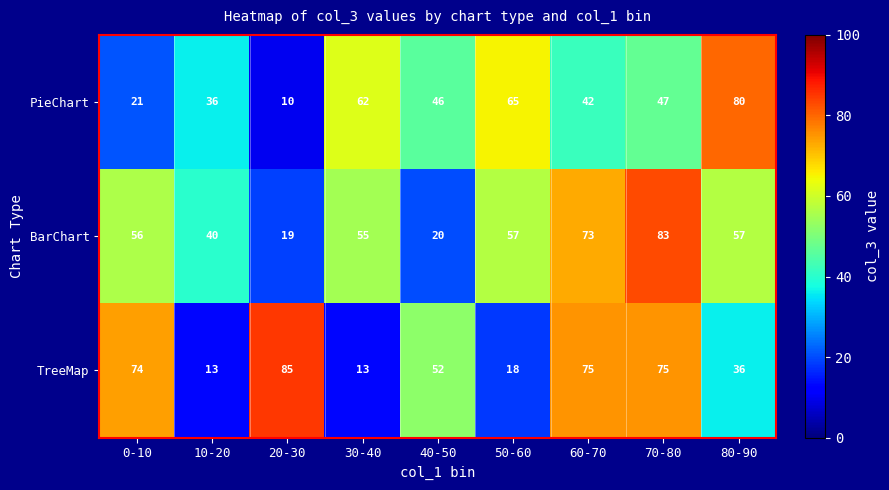

Which series has the largest range (max minus min)?

TreeMap